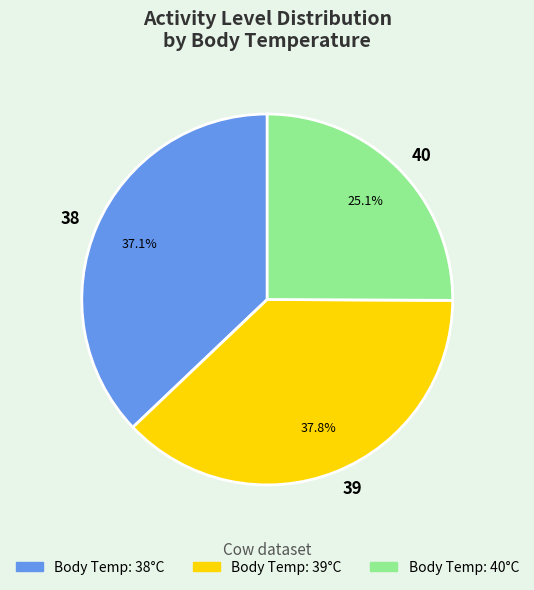

Which slice is the smallest?

40